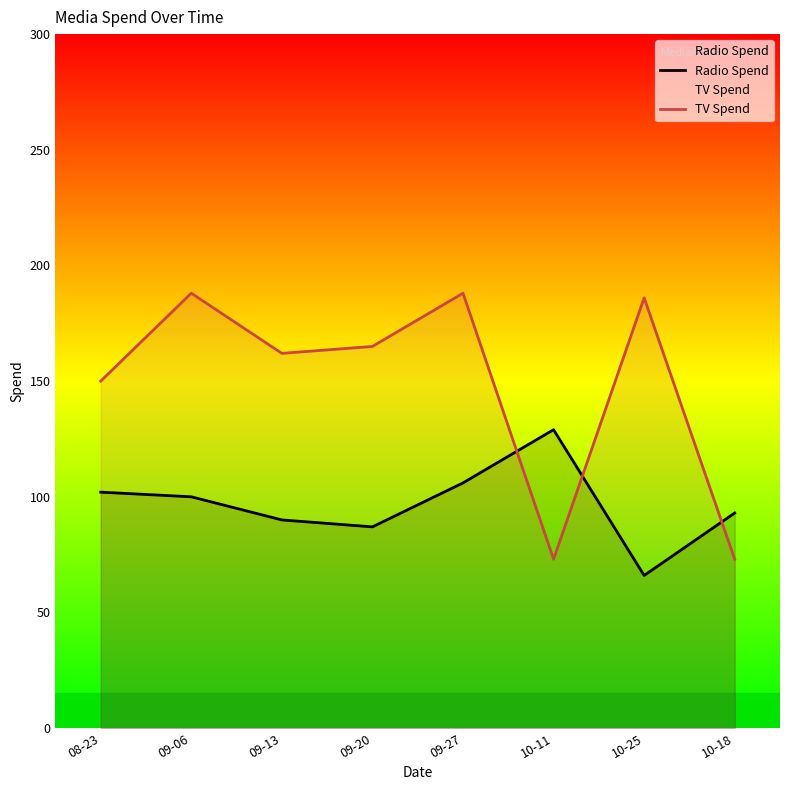

Which series has the largest total across all categories?

TV Spend